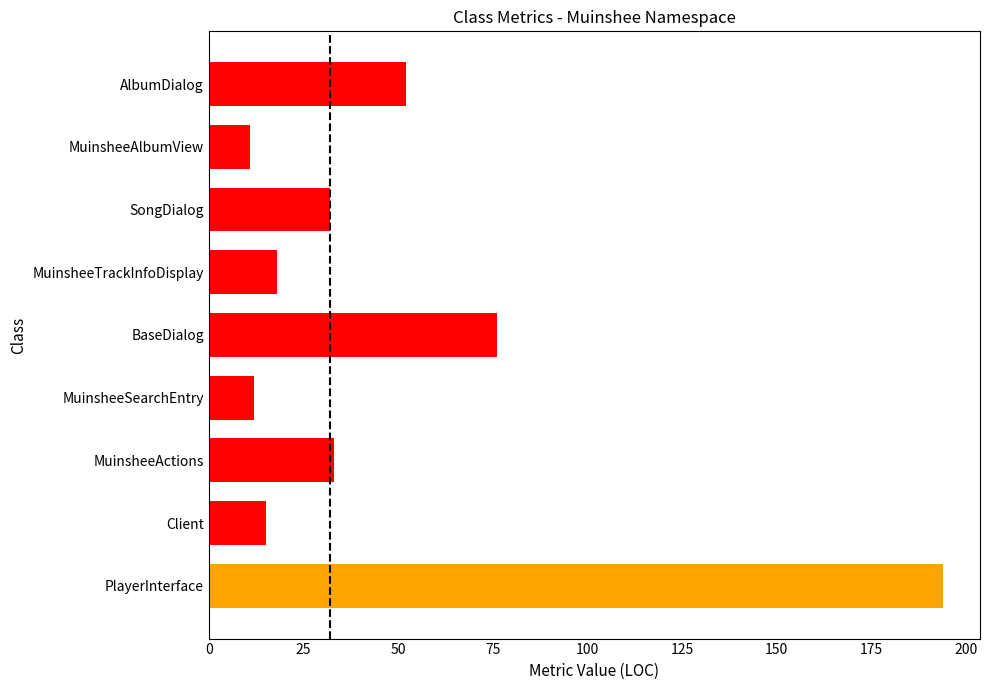

How many bars are there in total?

9